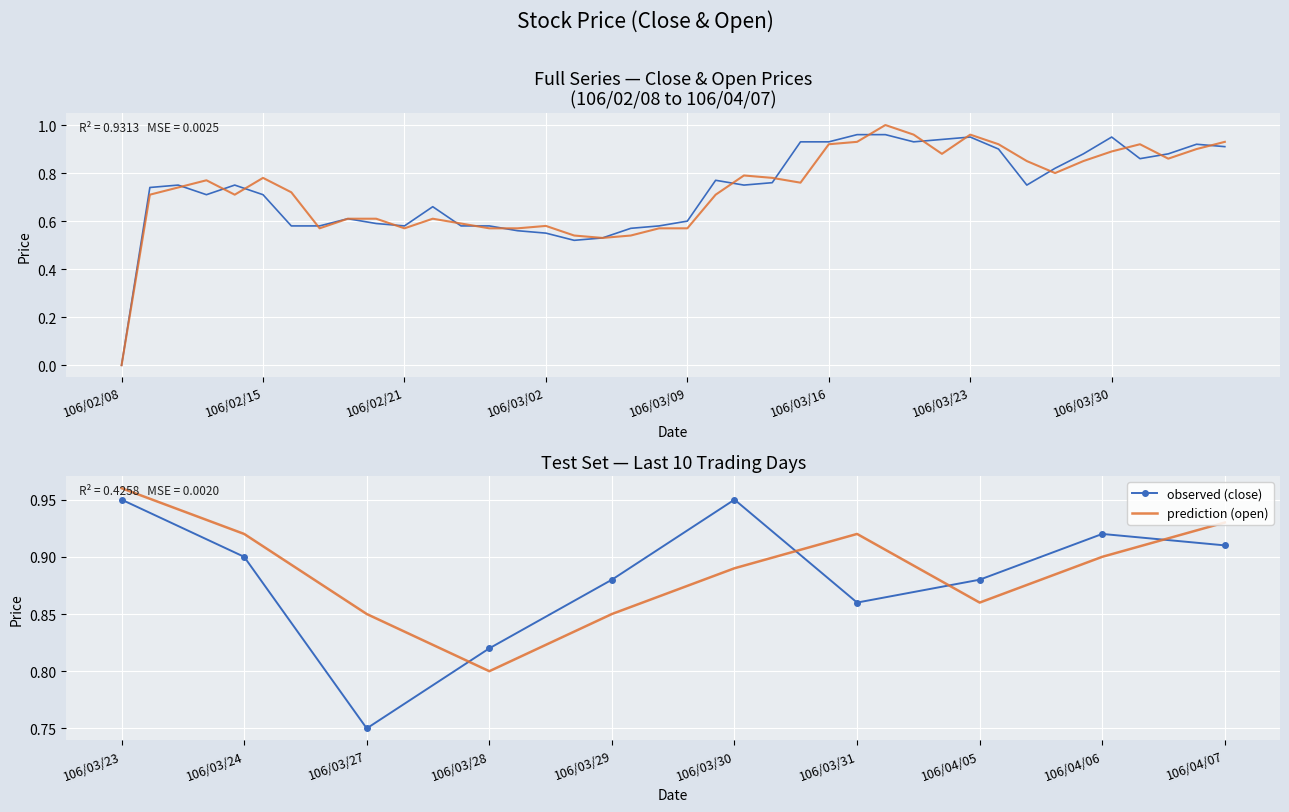

At which category does prediction (open) reach its first local peak?

106/03/31